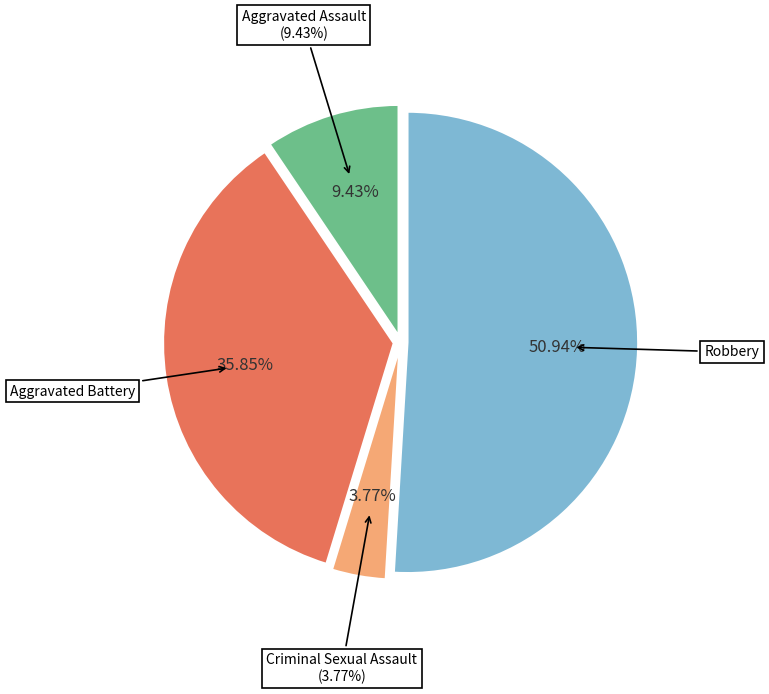

To the nearest percent, what is the difference between the Aggravated Battery and Aggravated Assault slice percentages?

26%